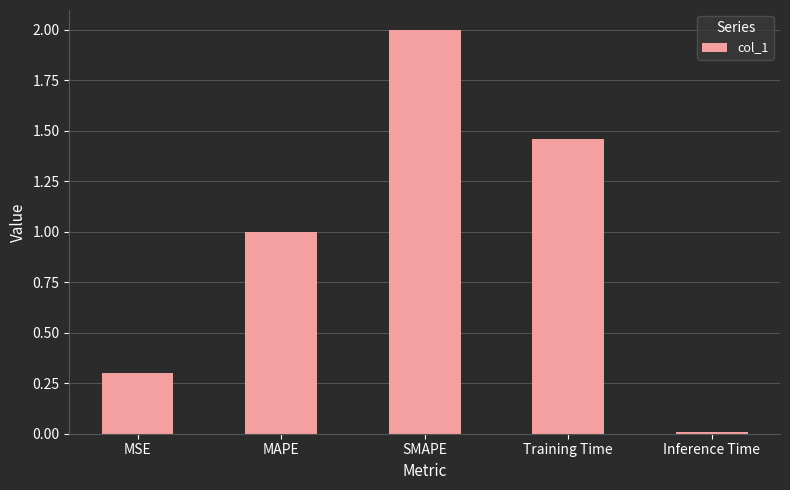

What is the change in value from MSE to SMAPE?

+1.7